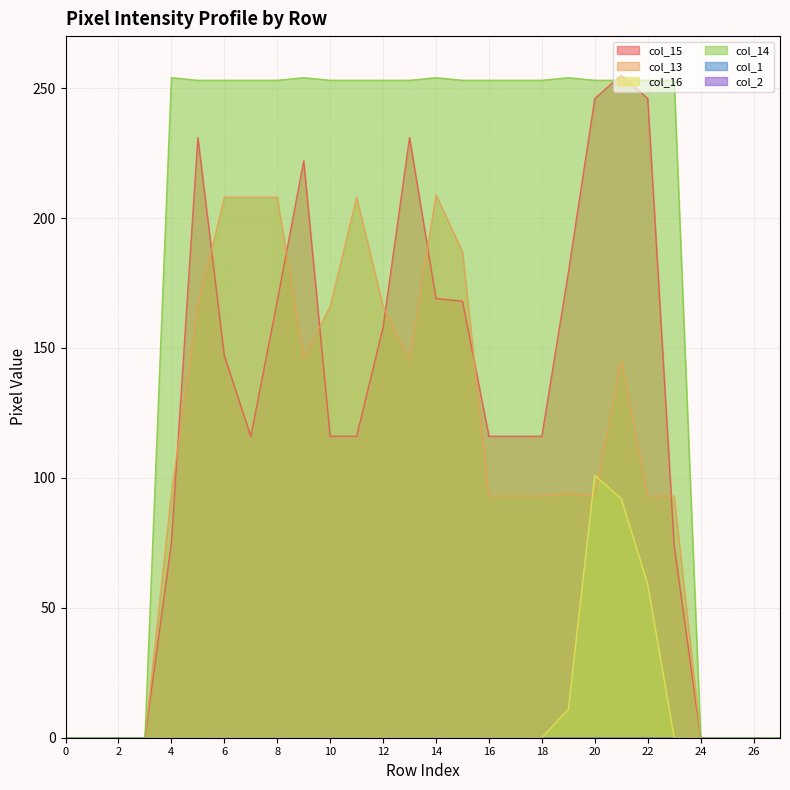

How many values in col_16 are above zero?

4